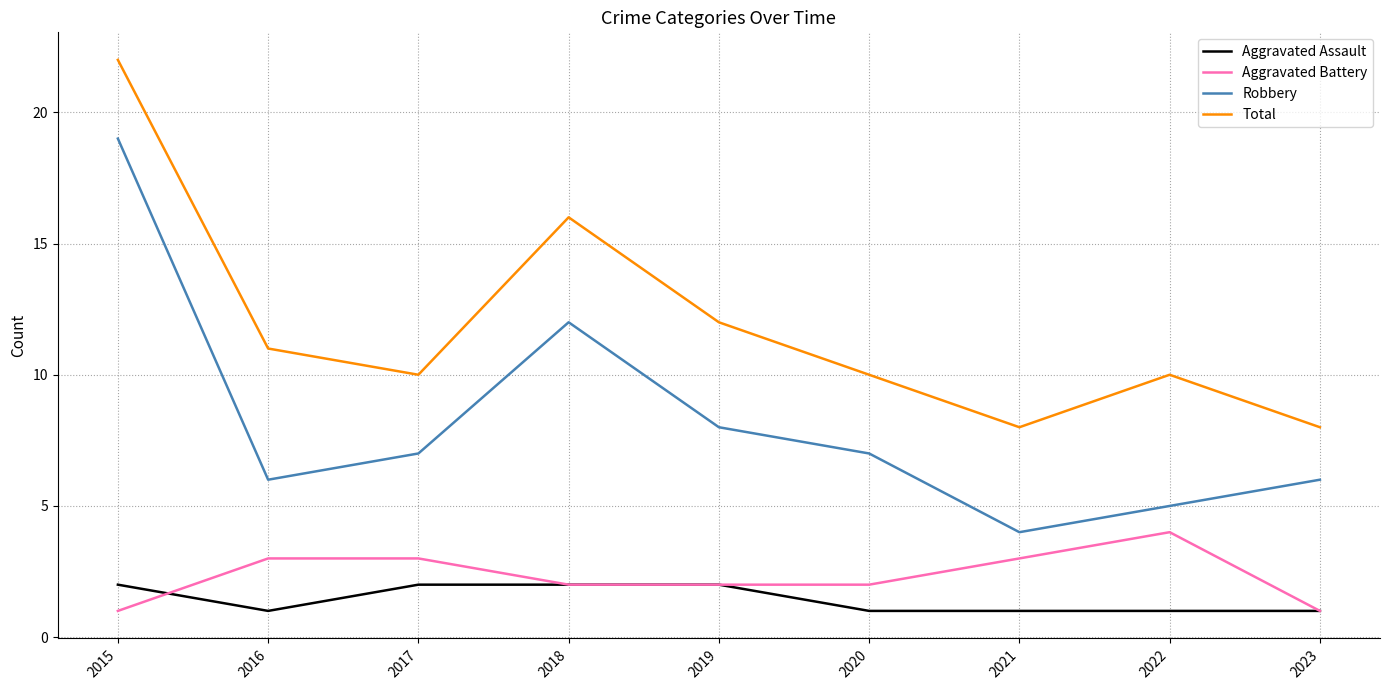

What is the spread (max minus min) of values at 2017?

8